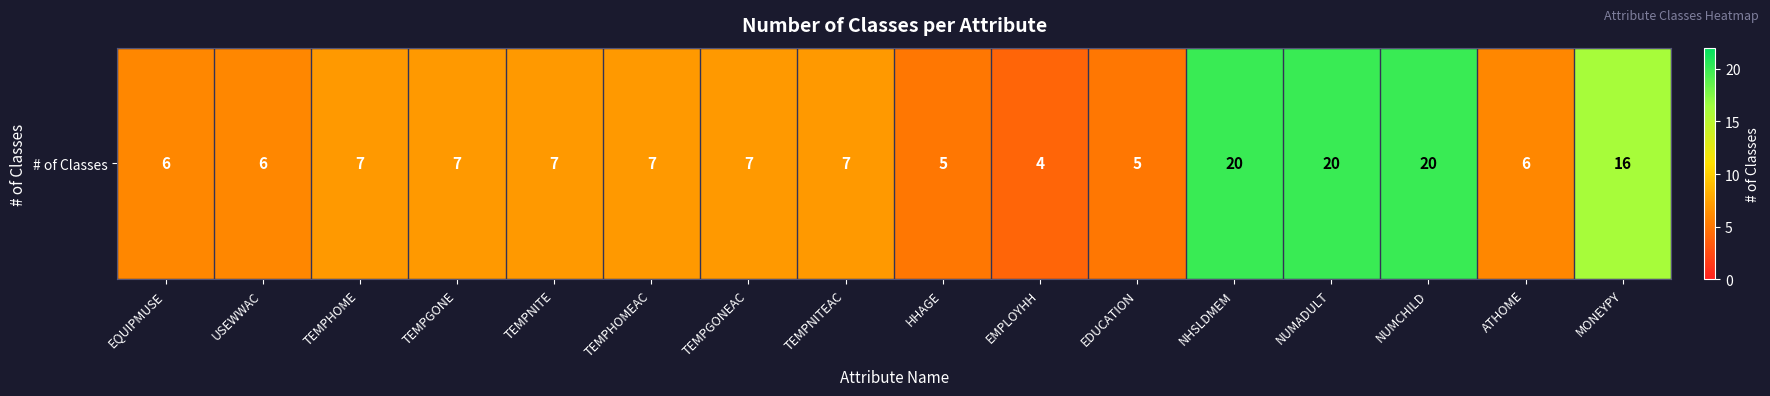

What is the approximate value at TEMPHOMEAC?

7